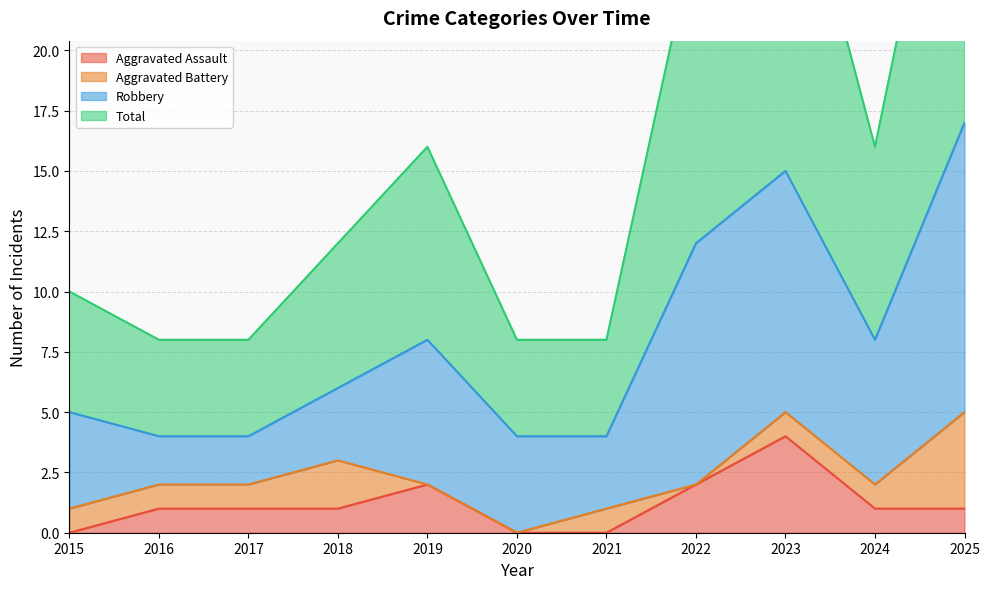

Rank the categories by Total value from lowest to highest.

2016, 2017, 2020, 2021, 2015, 2018, 2019, 2024, 2022, 2023, 2025